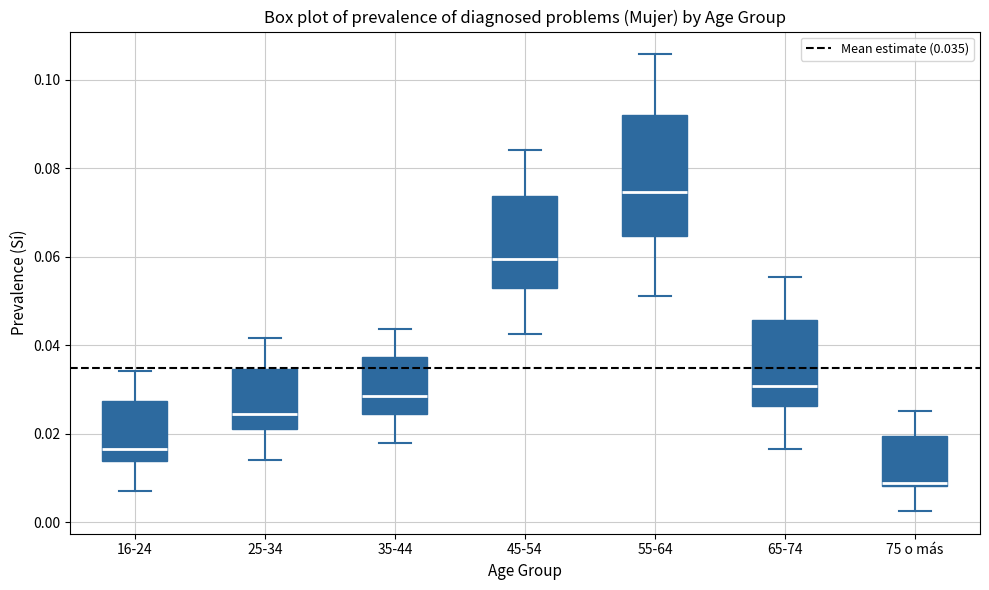

Which box's median line is the highest?

55-64